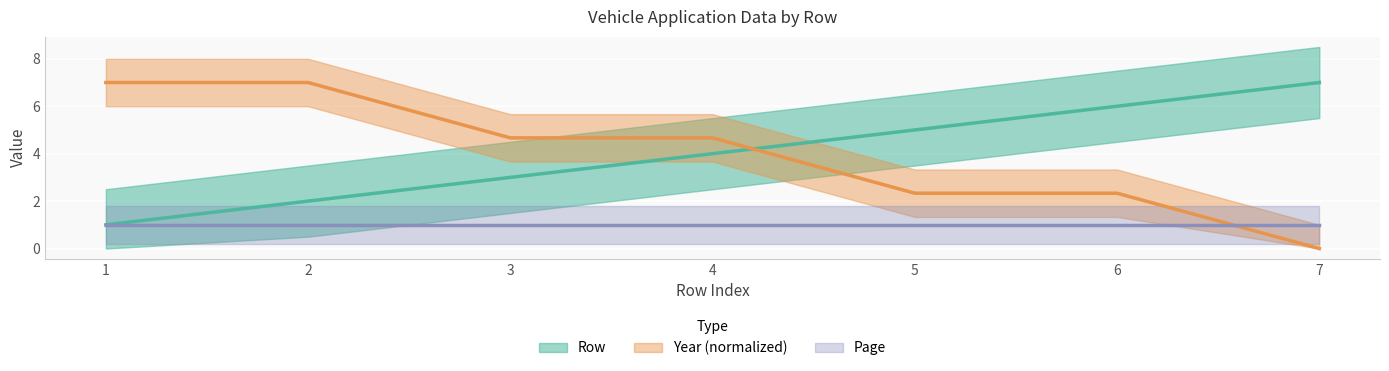

At how many categories does at least one series exceed 2?

7